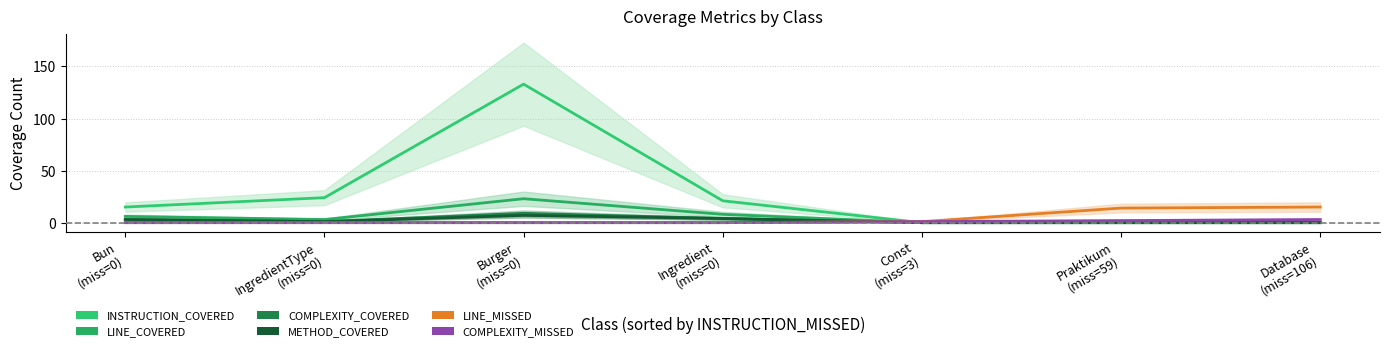

What position from the right is Ingredient
(miss=0)?

4